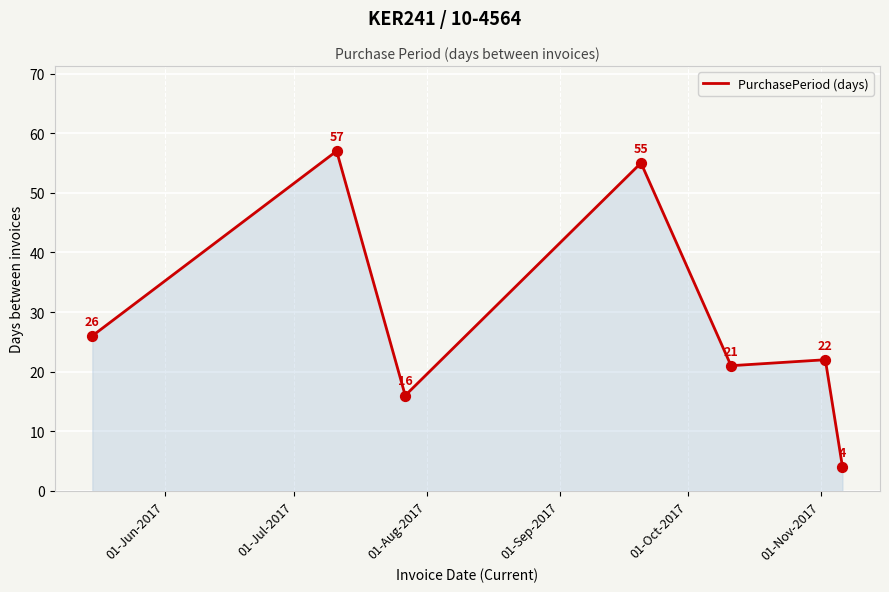

What is the smallest value displayed?

4